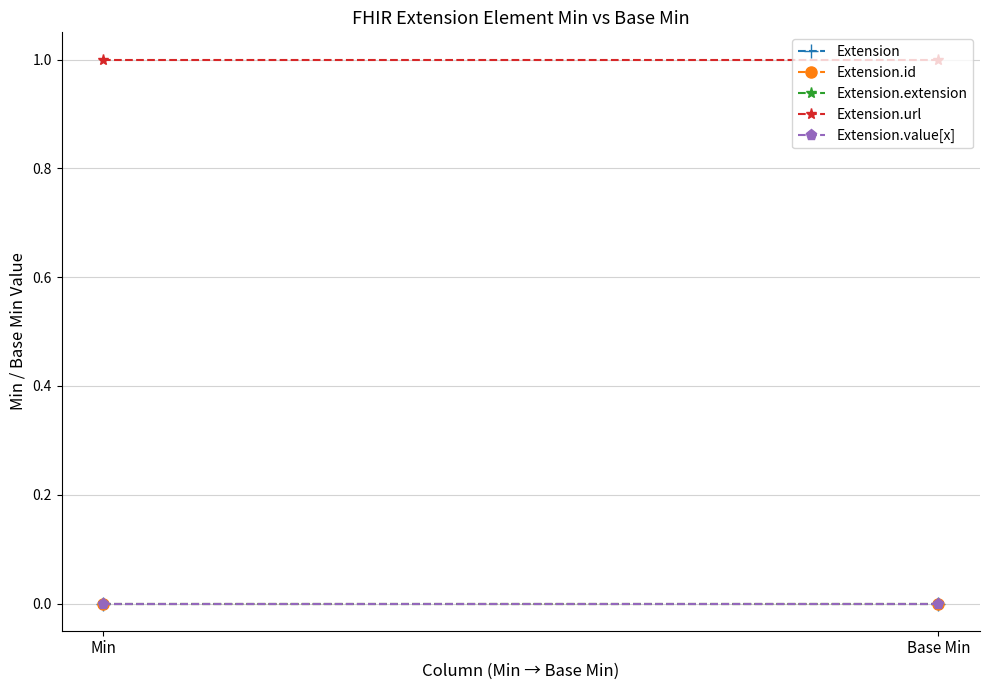

The Extension.value[x] series shows 0 at Min. True or false?

True